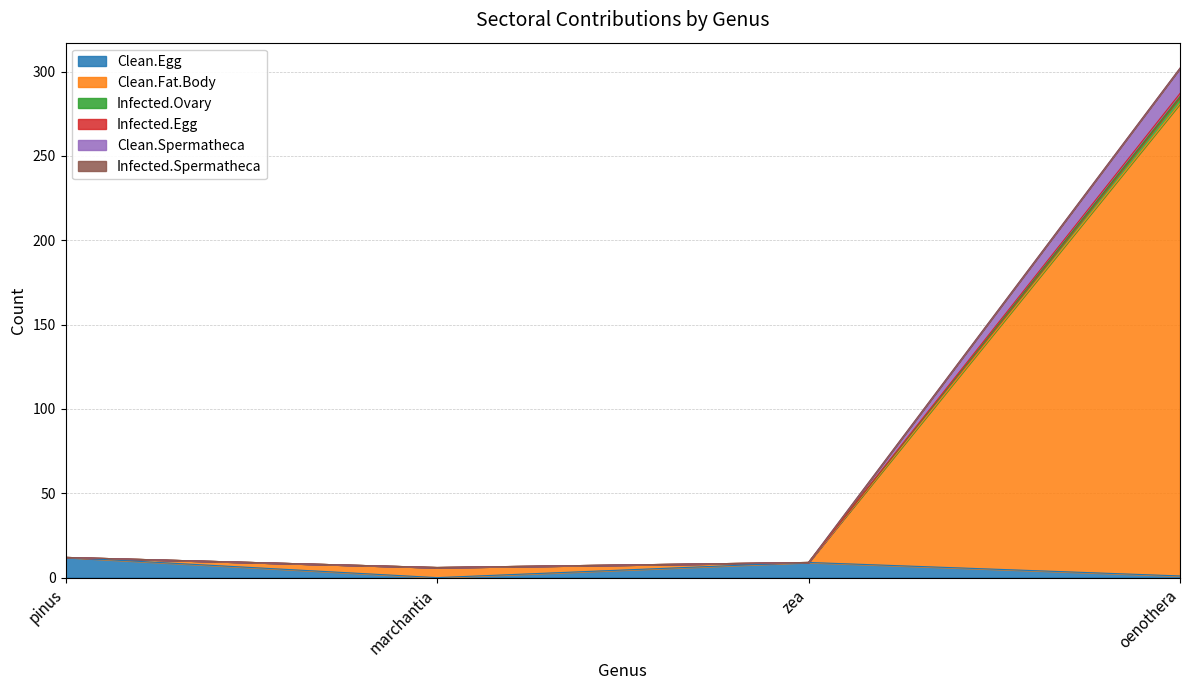

Between pinus and zea, which is larger?

pinus